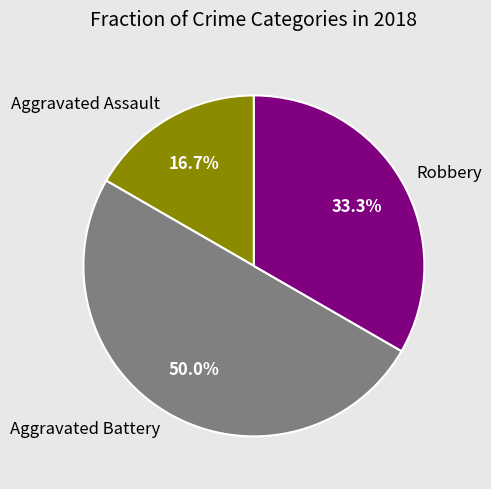

How many segments does this pie chart have?

3